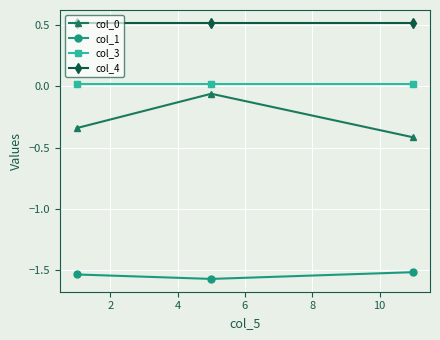

What is the sum of all col_4 values?

1.6